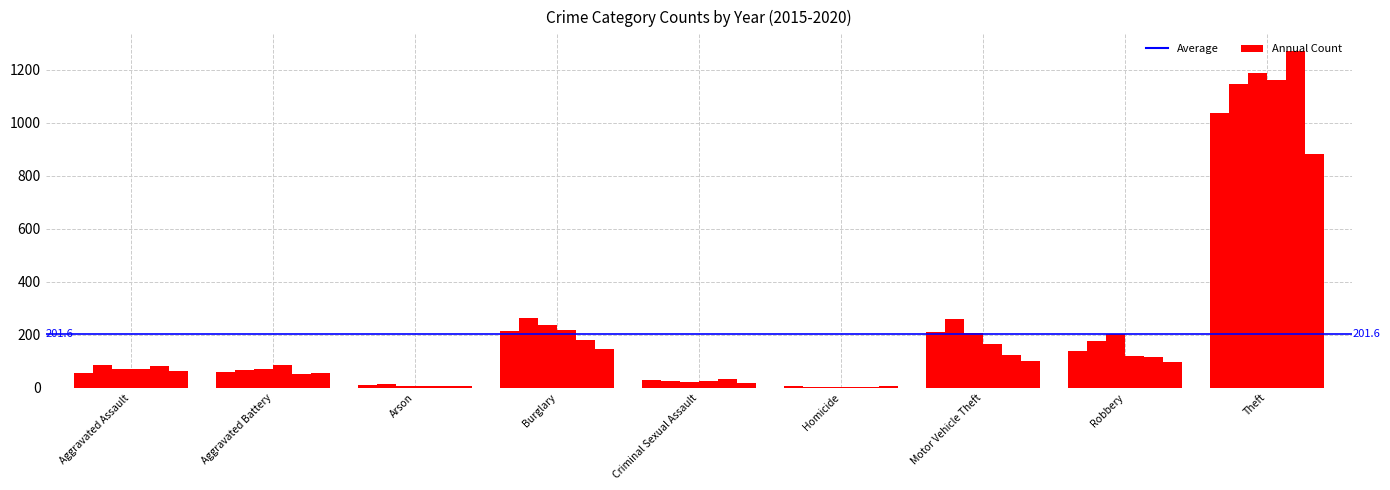

The value of 2020 at Arson is 12. True or false?

False